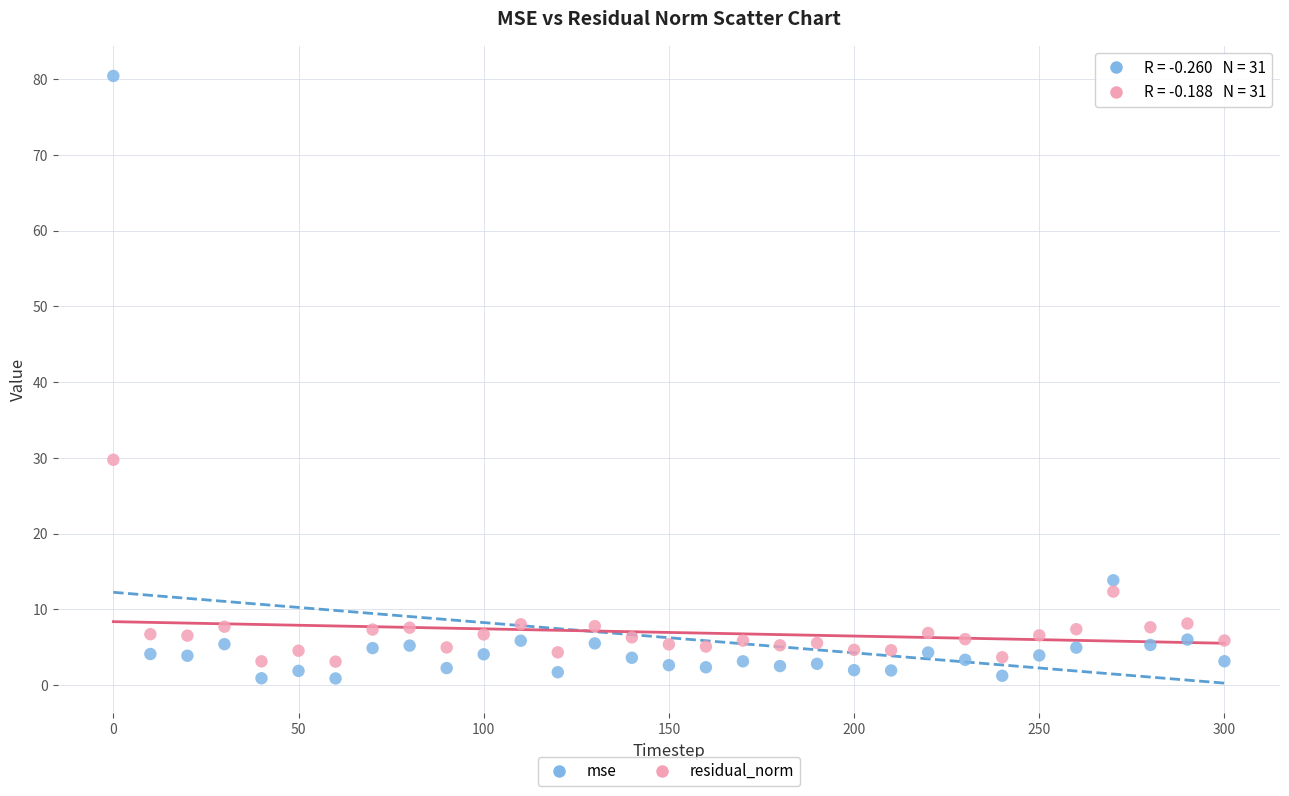

In the residual_norm series, what Y value is closest to 16?

12.3